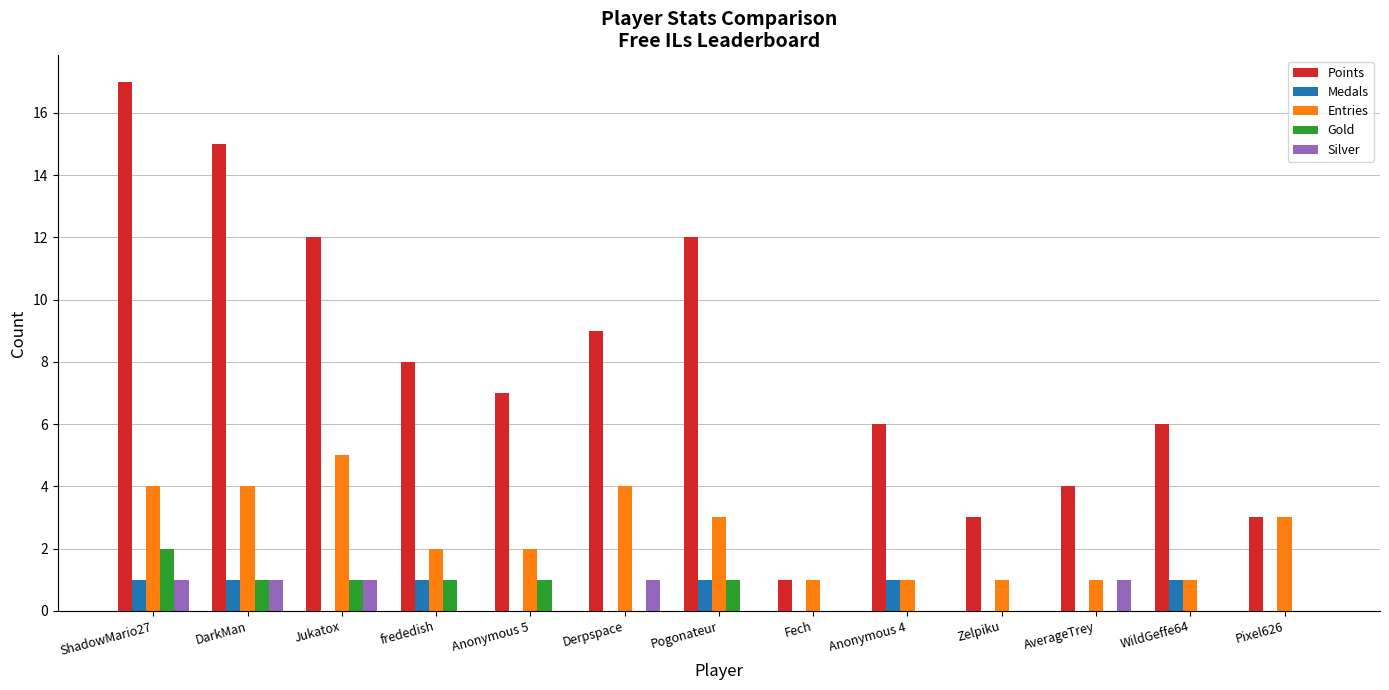

Reading left to right, extract all data points from this chart.

Points: ShadowMario27=17	DarkMan=15	Jukatox=12	frededish=8	Anonymous 5=7	Derpspace=9	Pogonateur=12	Fech=1	Anonymous 4=6	Zelpiku=3	AverageTrey=4	WildGeffe64=6	Pixel626=3
Medals: ShadowMario27=1	DarkMan=1	Jukatox=0	frededish=1	Anonymous 5=0	Derpspace=0	Pogonateur=1	Fech=0	Anonymous 4=1	Zelpiku=0	AverageTrey=0	WildGeffe64=1	Pixel626=0
Entries: ShadowMario27=4	DarkMan=4	Jukatox=5	frededish=2	Anonymous 5=2	Derpspace=4	Pogonateur=3	Fech=1	Anonymous 4=1	Zelpiku=1	AverageTrey=1	WildGeffe64=1	Pixel626=3
Gold: ShadowMario27=2	DarkMan=1	Jukatox=1	frededish=1	Anonymous 5=1	Derpspace=0	Pogonateur=1	Fech=0	Anonymous 4=0	Zelpiku=0	AverageTrey=0	WildGeffe64=0	Pixel626=0
Silver: ShadowMario27=1	DarkMan=1	Jukatox=1	frededish=0	Anonymous 5=0	Derpspace=1	Pogonateur=0	Fech=0	Anonymous 4=0	Zelpiku=0	AverageTrey=1	WildGeffe64=0	Pixel626=0